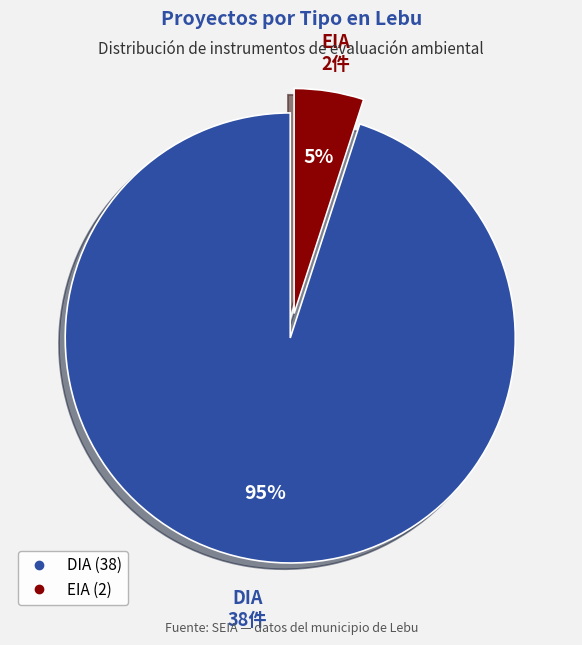

Between EIA and DIA, which is larger?

DIA